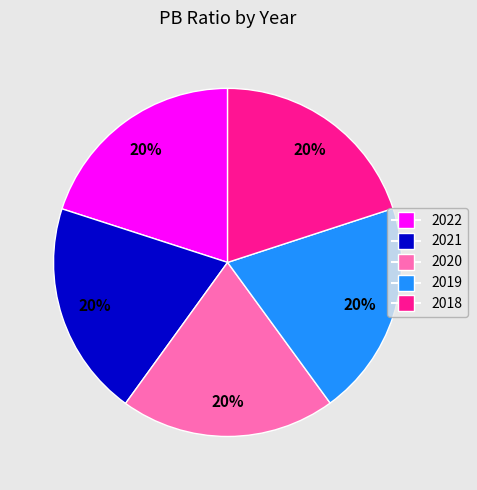

Combined, do 2021 and 2022 account for over 50%?

No